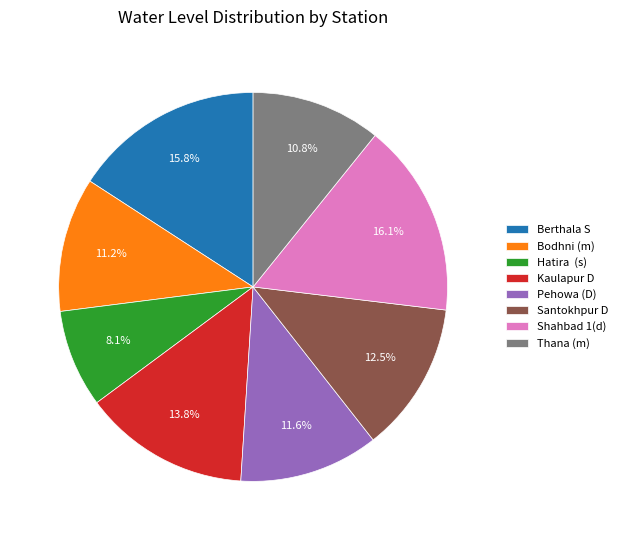

To the nearest percent, what percentage of the pie is Pehowa (D)?

12%